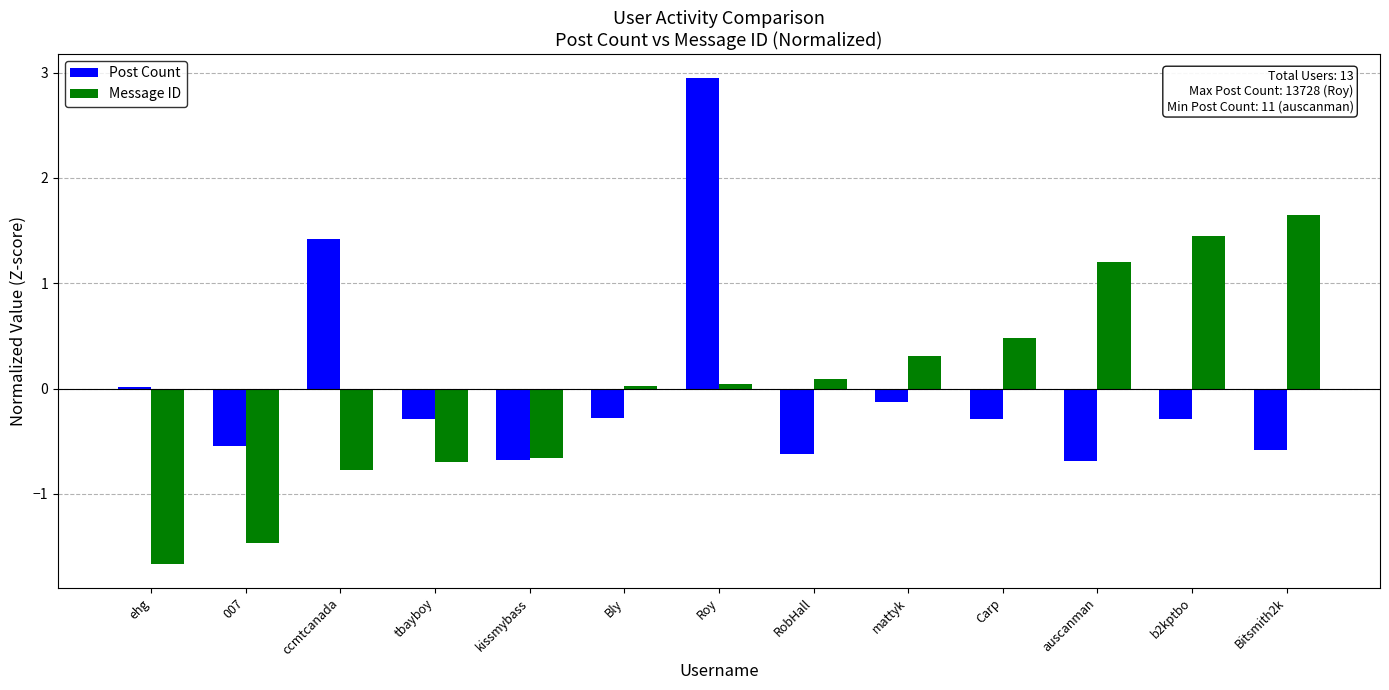

Is the value of Message ID at RobHall greater than the value of Post Count at mattyk?

Yes